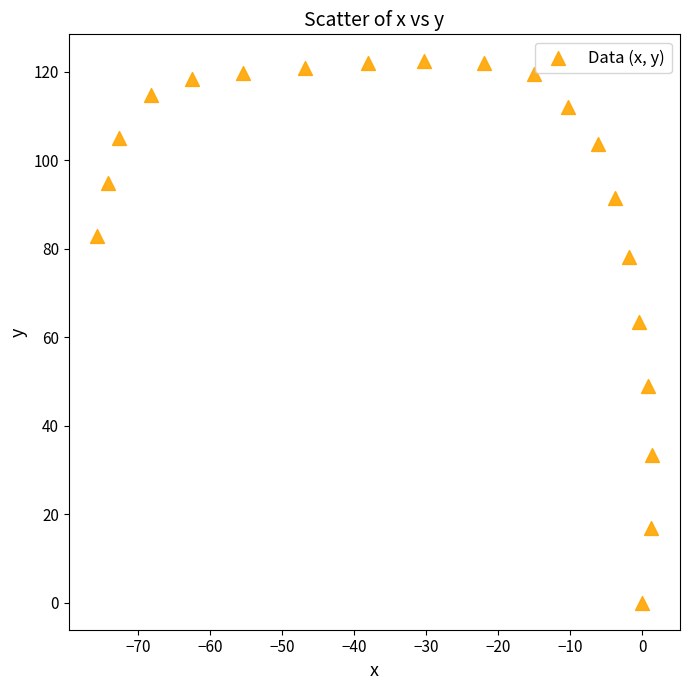

What is the range of X values (max minus min)?

77.2